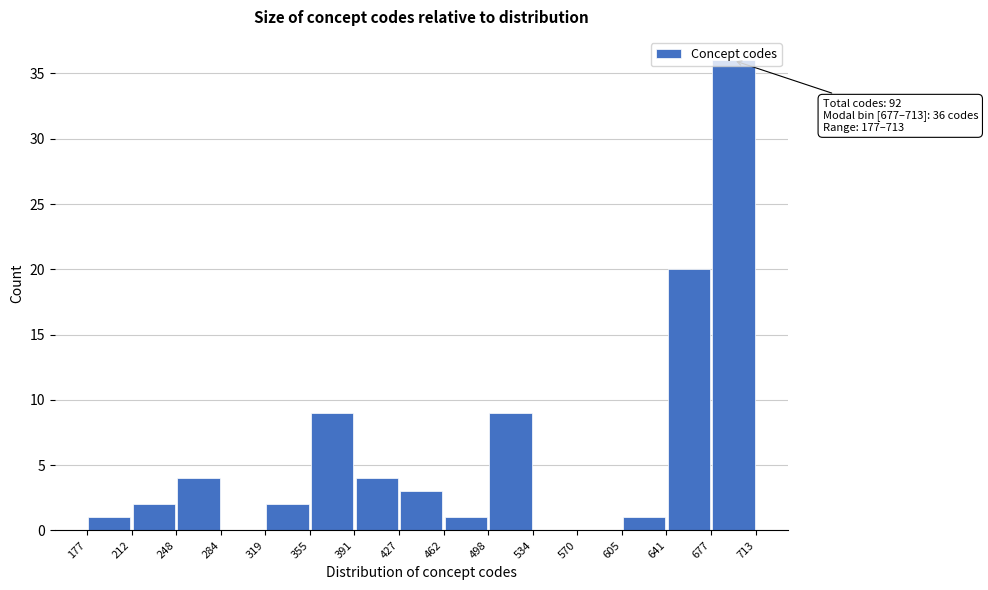

Which range on the x-axis has the tallest bar?

677 to 713